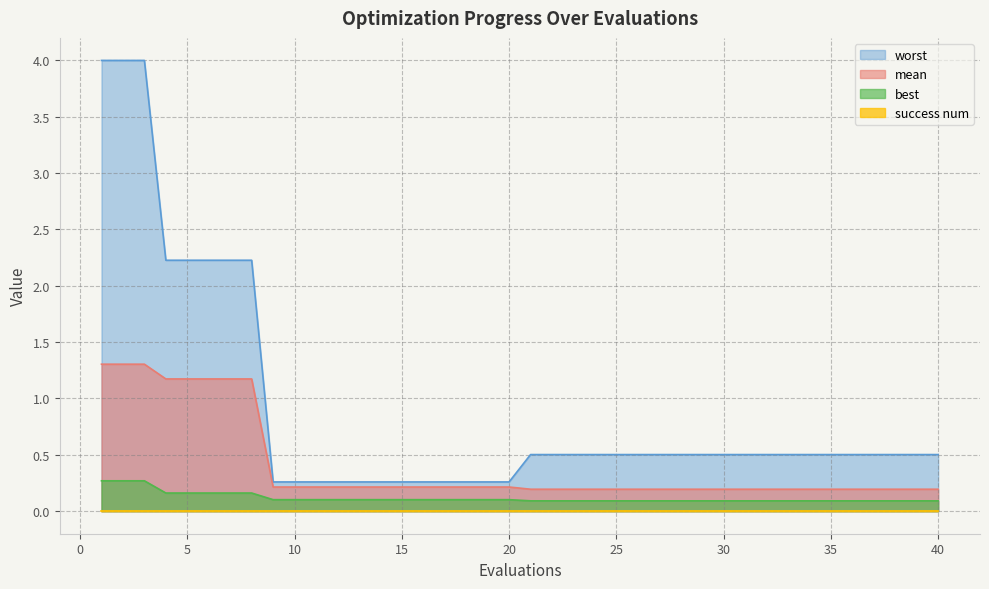

The value of worst at 16 is 0.2. True or false?

False